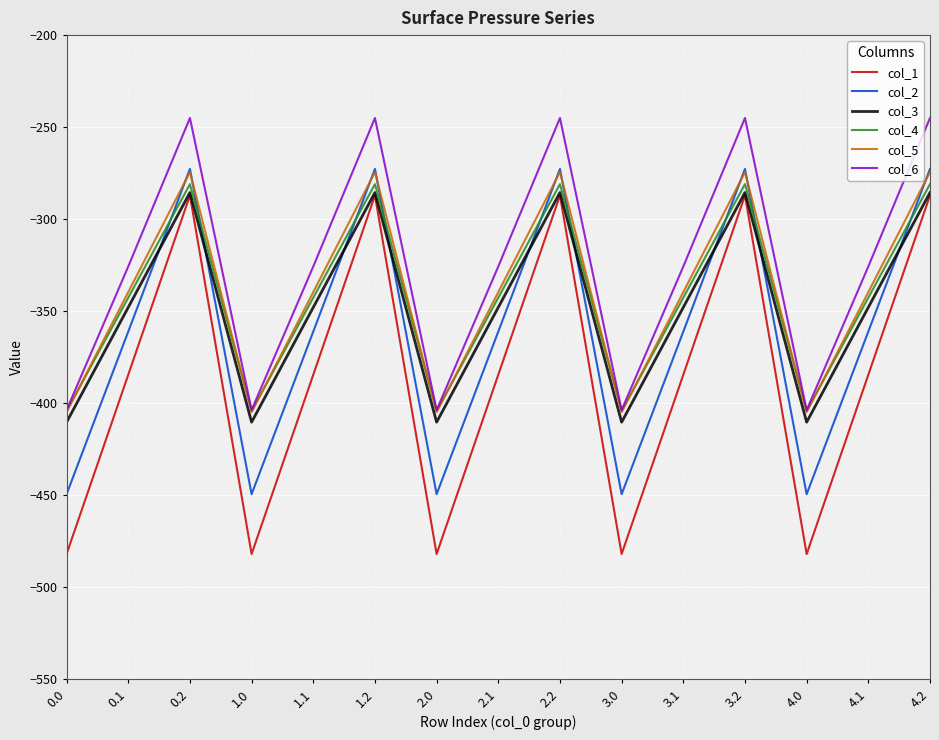

Reading left to right, list all the values displayed in this chart.

col_1: -482.0	-384.6	-287.1	-482.0	-384.6	-287.1	-482.0	-384.6	-287.1	-482.0	-384.6	-287.1	-482.0	-384.6	-287.1
col_2: -449.5	-361.1	-272.7	-449.5	-361.1	-272.7	-449.5	-361.1	-272.7	-449.5	-361.1	-272.7	-449.5	-361.1	-272.7
col_3: -410.3	-347.9	-285.5	-410.3	-347.9	-285.5	-410.3	-347.9	-285.5	-410.3	-347.9	-285.5	-410.3	-347.9	-285.5
col_4: -404.4	-342.7	-281.0	-404.4	-342.7	-281.0	-404.4	-342.7	-281.0	-404.4	-342.7	-281.0	-404.4	-342.7	-281.0
col_5: -404.9	-339.6	-274.4	-404.9	-339.6	-274.4	-404.9	-339.6	-274.4	-404.9	-339.6	-274.4	-404.9	-339.6	-274.4
col_6: -403.8	-325.7	-245.0	-403.8	-325.7	-245.0	-403.8	-325.7	-245.0	-403.8	-325.7	-245.0	-403.8	-325.7	-245.0